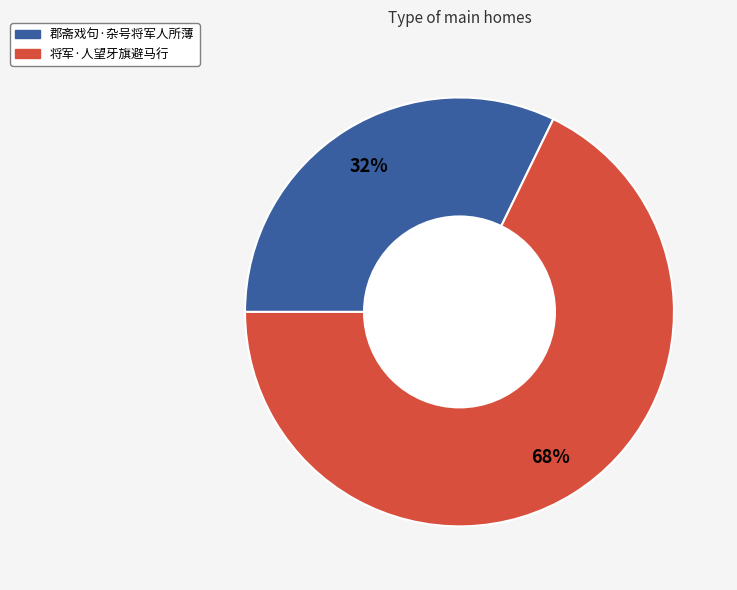

Approximately how many times larger is the value at 郡斋戏句·杂号将军人所薄 compared to 将军·人望牙旗避马行?

0.5